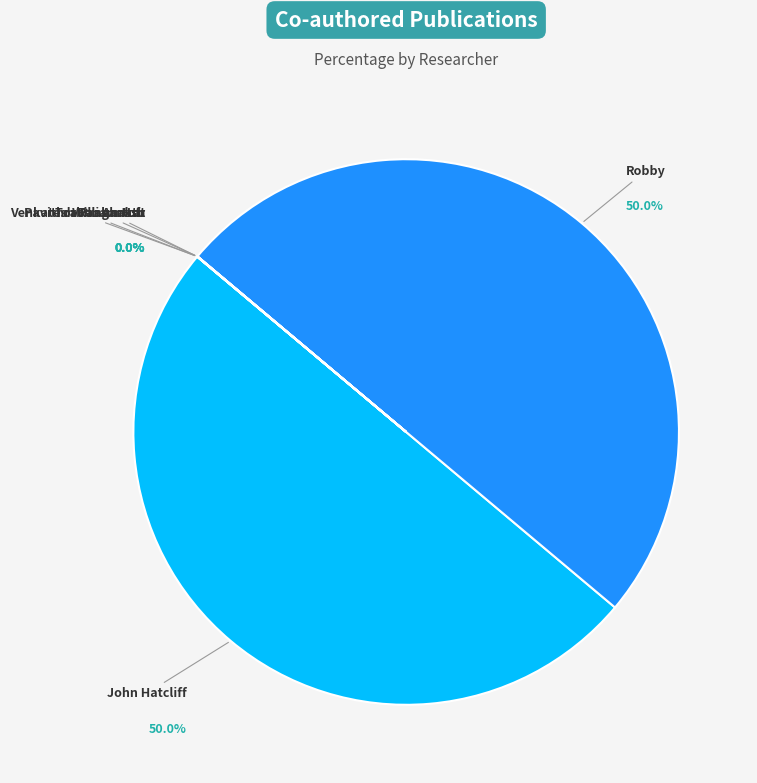

Rank the categories by value from highest to lowest.

John Hatcliff, Robby, Torben Amtoft, Venkatesh Ranganath, William Hsu, Pavithra Prabhakar